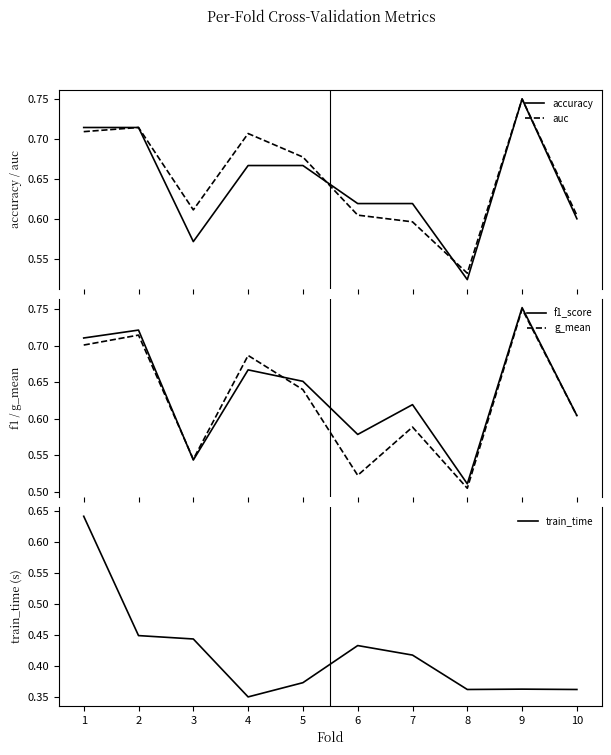

Does the chart have visible grid lines?

No